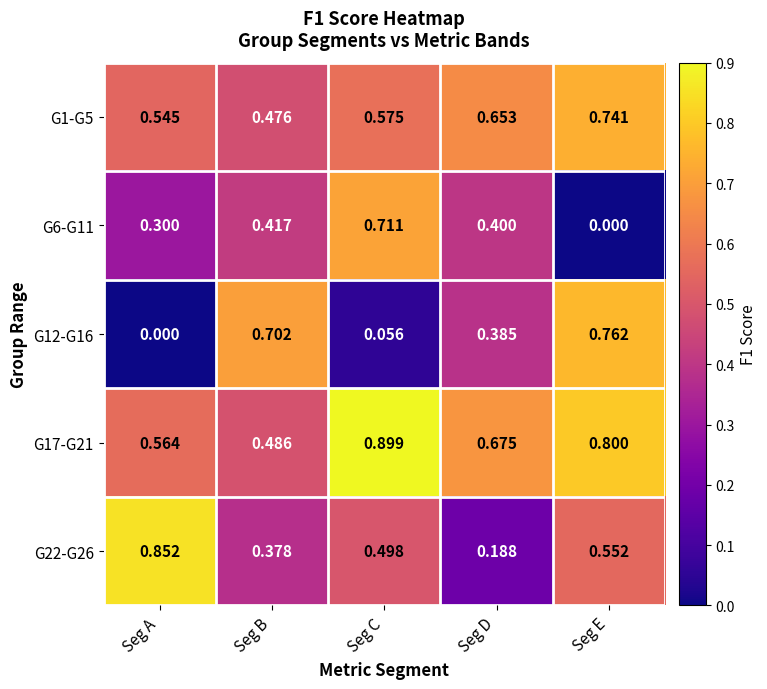

At which label does G6-G11 reach its peak?

Seg C